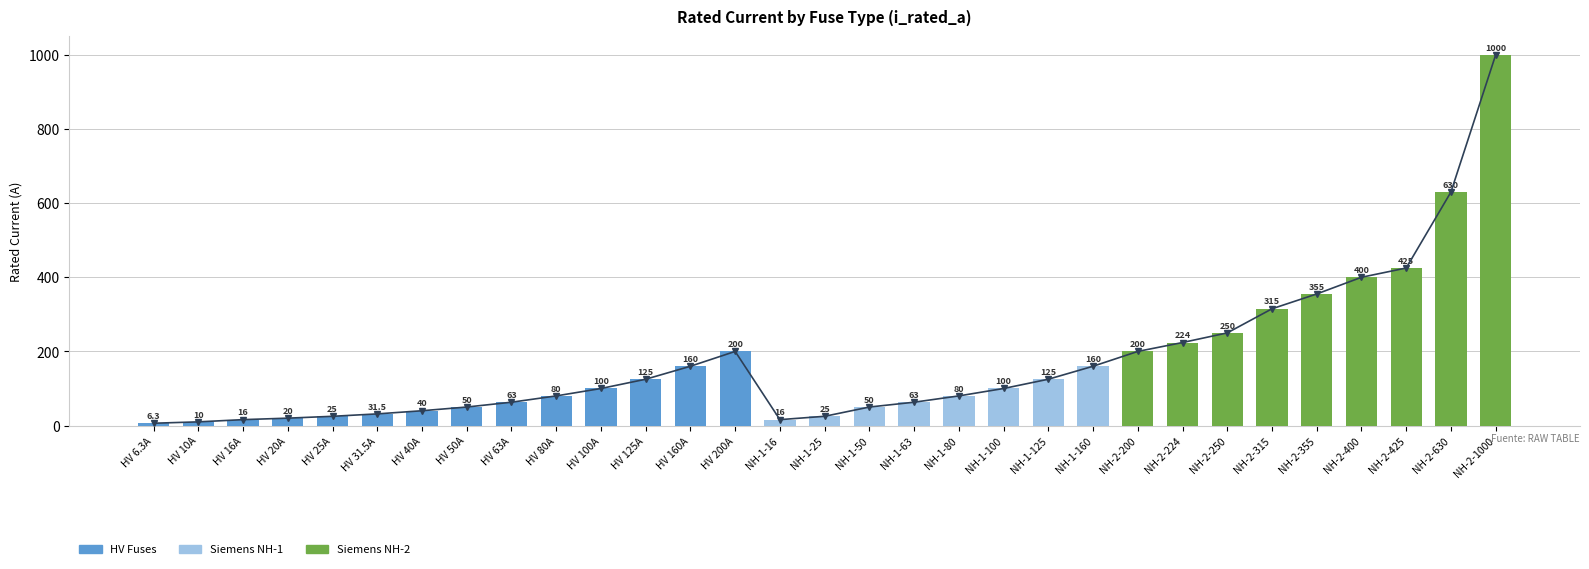

Which has a higher value, NH-2-1000 or NH-1-125?

NH-2-1000